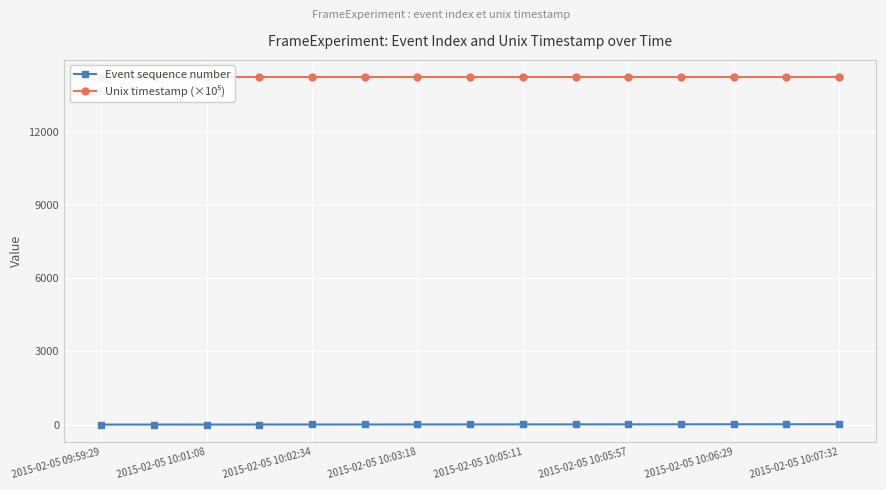

At how many categories does at least one series exceed 7895?

15